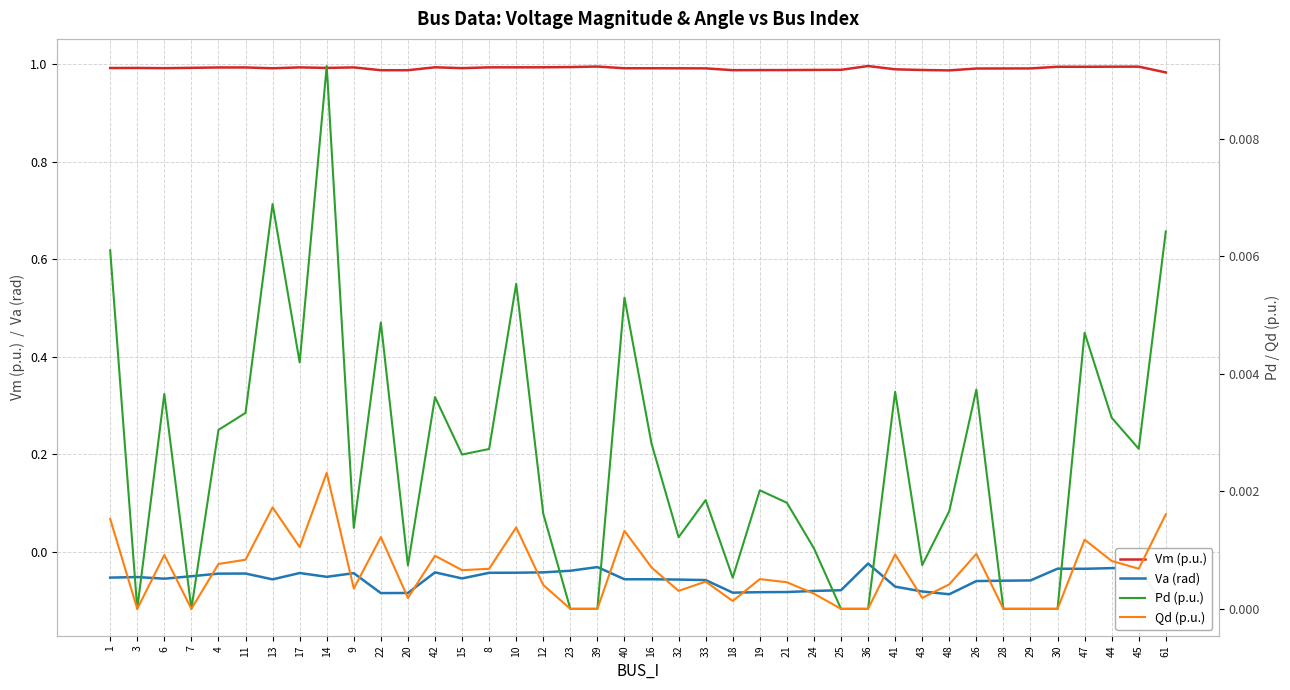

True or false: Qd (p.u.) and Vm (p.u.) intersect in this chart.

False